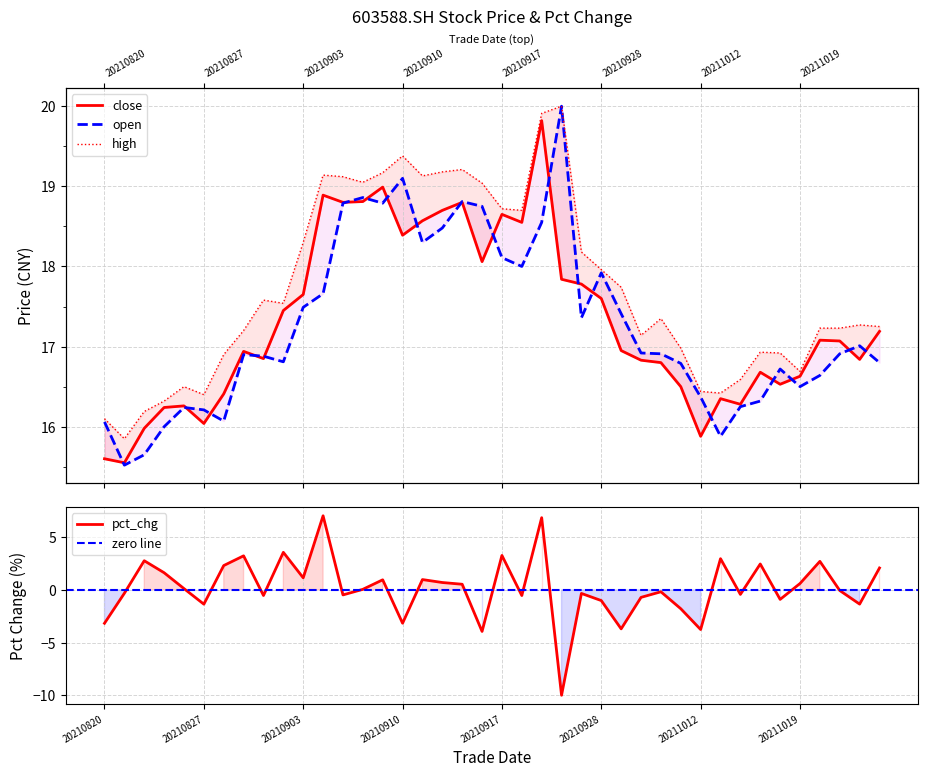

Reading right to left, extract all data points from this chart.

close: 17.2	16.8	17.1	17.1	16.6	16.5	16.7	16.3	16.4	15.9	16.5	16.8	16.8	16.9	17.6	17.8	17.8	19.8	18.6	18.6	18.1	18.8	18.7	18.6	18.4	19.0	18.8	18.8	18.9	17.6	17.4	16.9	16.9	16.4	16.0	16.3	16.2	16.0	15.6	15.6
open: 16.8	17.0	16.9	16.6	16.5	16.7	16.3	16.2	15.9	16.4	16.8	16.9	16.9	17.4	17.9	17.4	20.0	18.6	18.0	18.1	18.8	18.8	18.5	18.3	19.1	18.8	18.9	18.8	17.7	17.5	16.8	16.9	16.9	16.1	16.2	16.2	16.0	15.7	15.5	16.1
high: 17.2	17.3	17.2	17.2	16.7	16.9	16.9	16.6	16.4	16.4	17.0	17.4	17.1	17.7	18.0	18.2	20.0	19.9	18.7	18.7	19.0	19.2	19.2	19.1	19.4	19.2	19.1	19.1	19.1	18.3	17.5	17.6	17.2	16.9	16.4	16.5	16.3	16.2	15.8	16.1